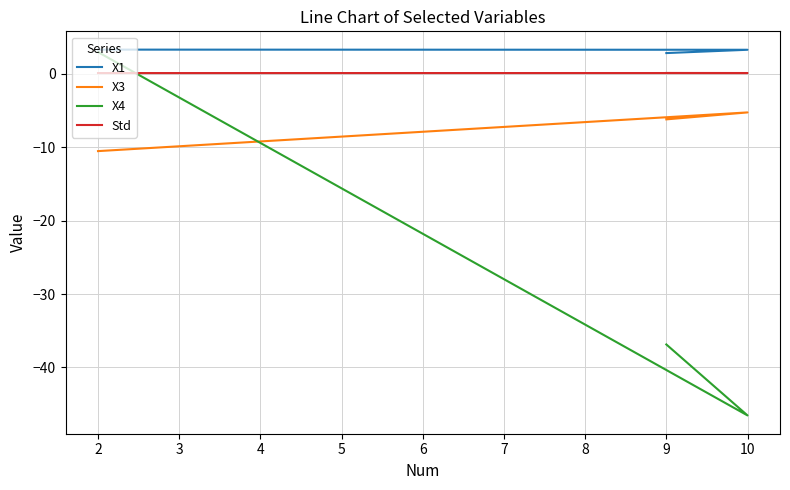

What is the value of the X3 point at the 1st from the left?

-10.5